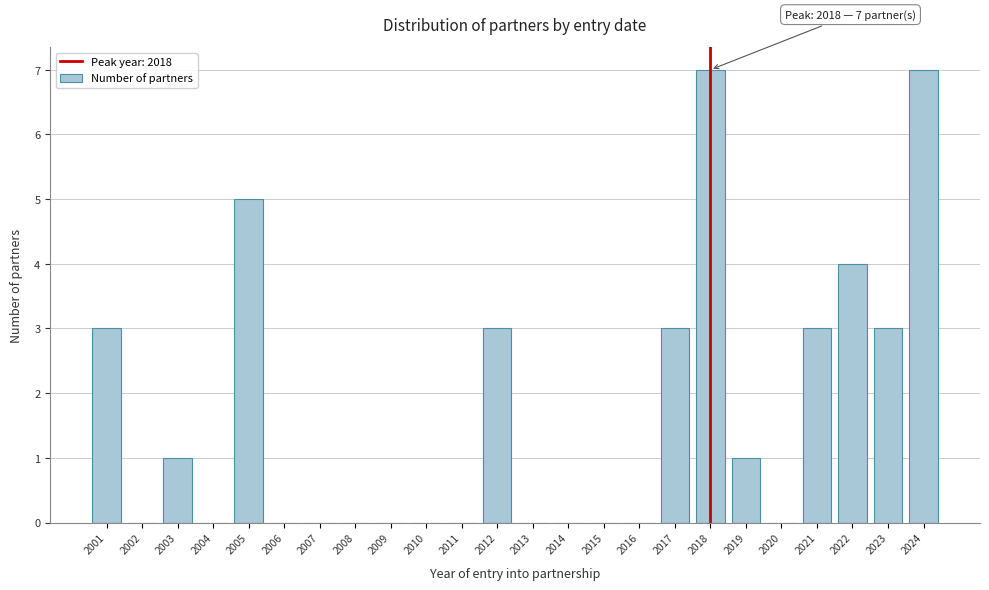

Reading left to right, list all the values displayed in this chart.

2001=3	2002=0	2003=1	2004=0	2005=5	2006=0	2007=0	2008=0	2009=0	2010=0	2011=0	2012=3	2013=0	2014=0	2015=0	2016=0	2017=3	2018=7	2019=1	2020=0	2021=3	2022=4	2023=3	2024=7